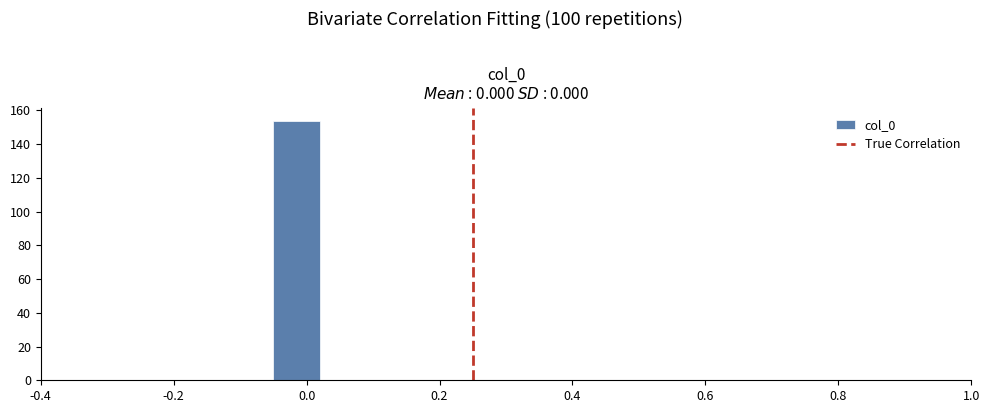

Around what value on the x-axis is the tallest bar? Give the approximate position of its centre, as read against the axis.

-0.02